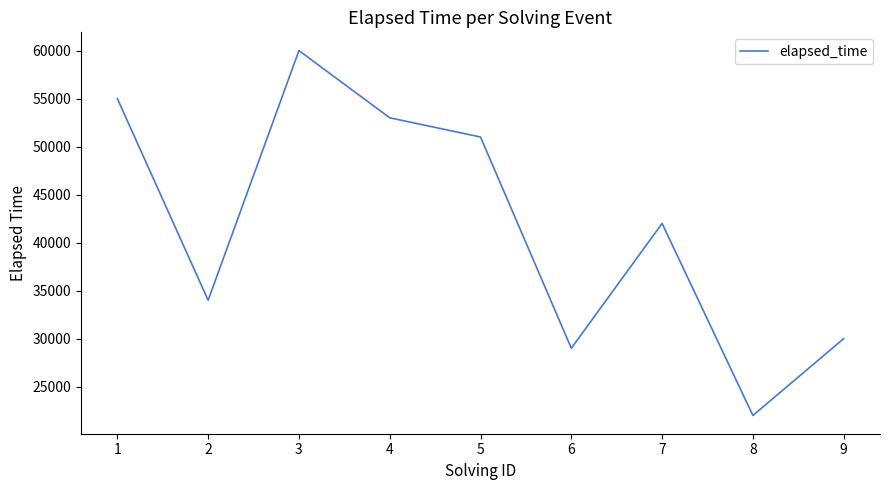

At which label is the value closest to 41000?

7